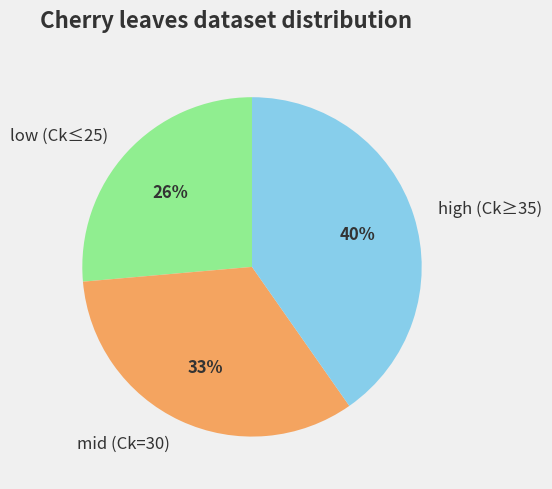

Which category has the biggest portion of the pie?

high (Ck≥35)